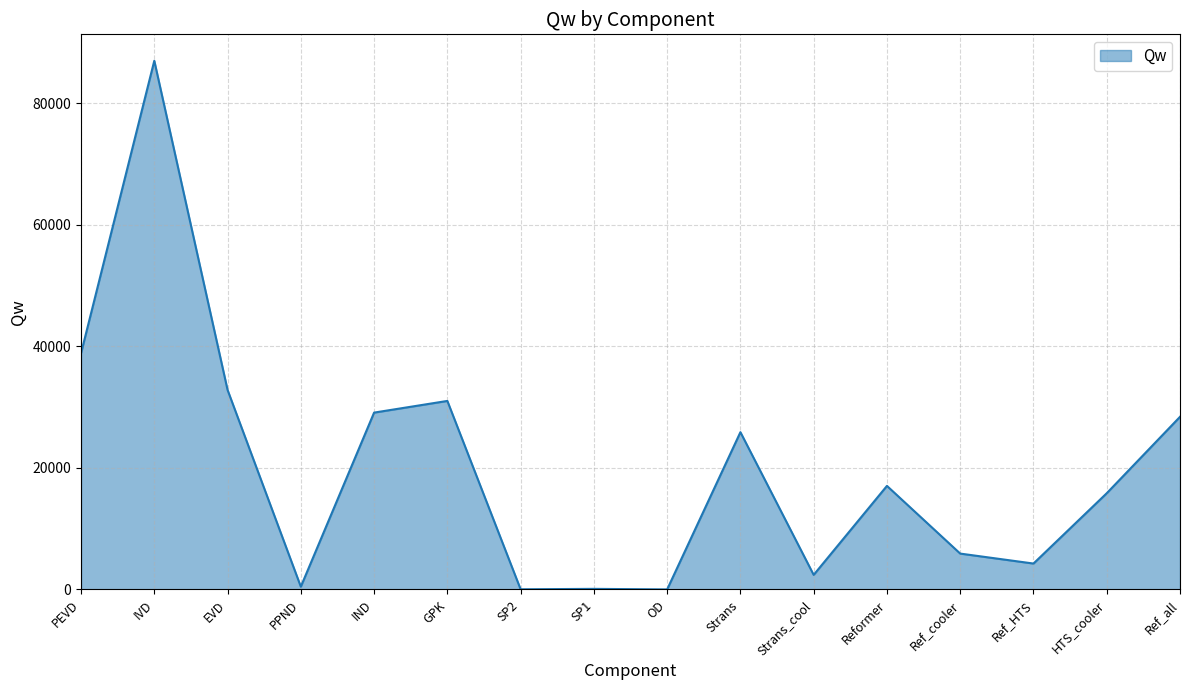

Which category has the highest value across all series?

IVD